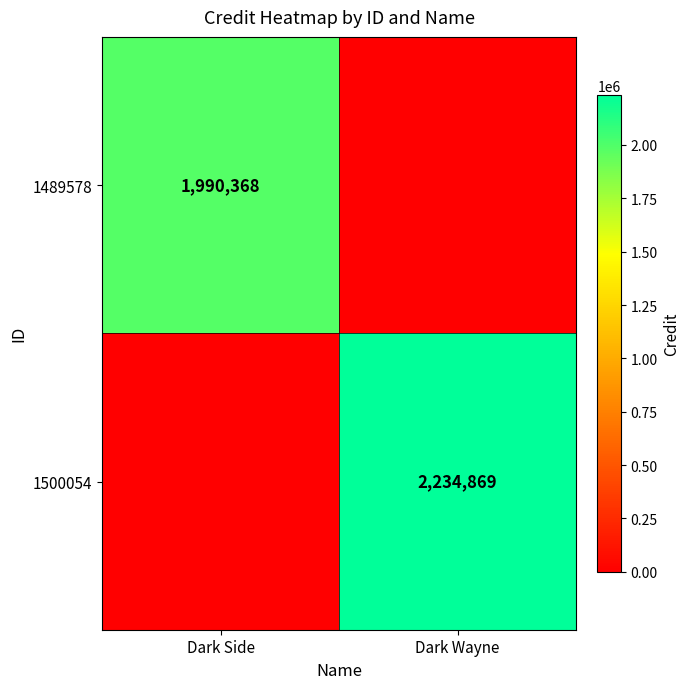

Which category has the lowest value across all series?

Dark Wayne